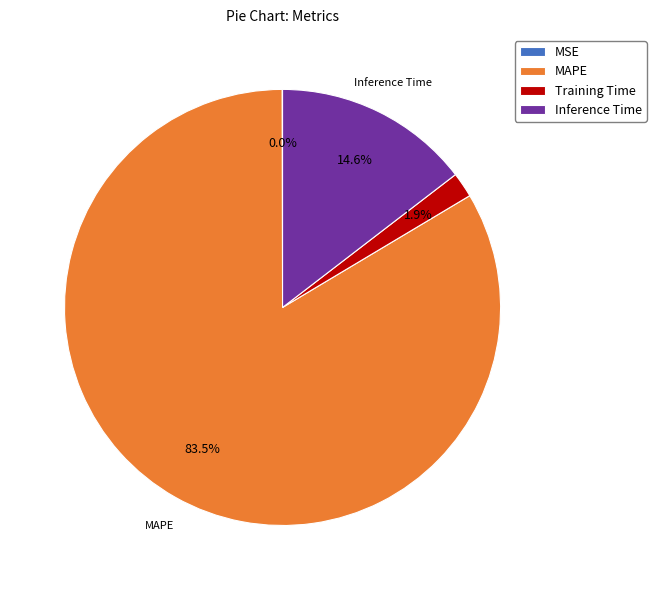

Is there a majority slice in this chart?

Yes